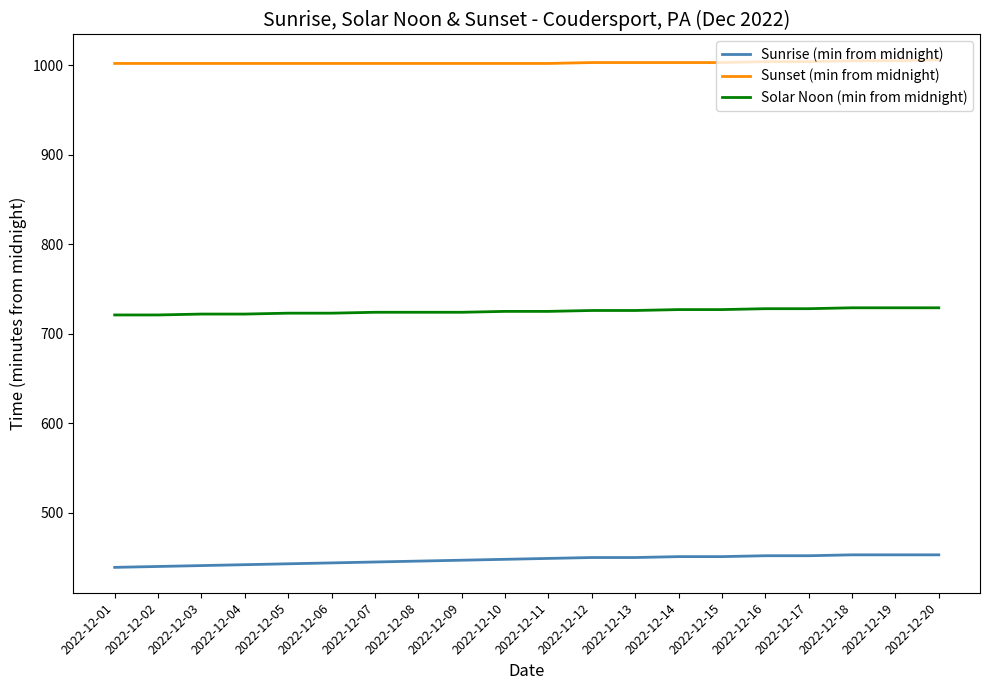

What is the total value across all series at 2022-12-05?

2168